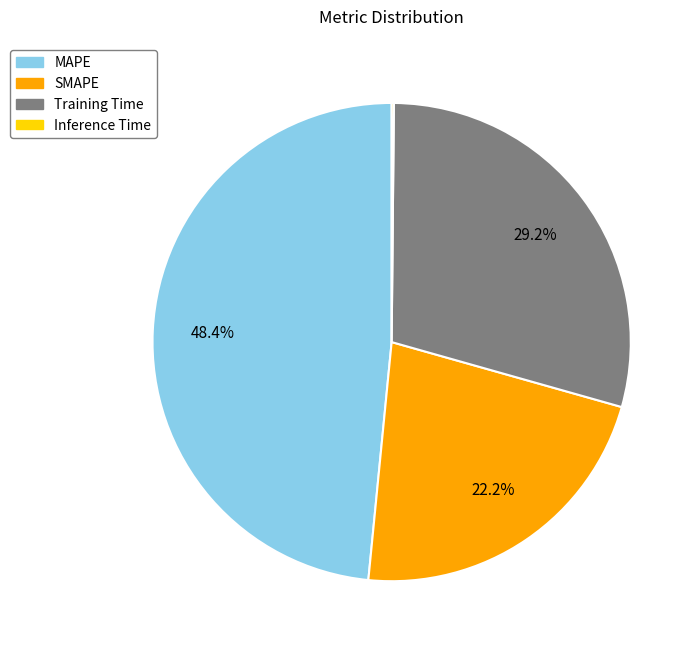

To the nearest percent, what is the average slice percentage?

25%